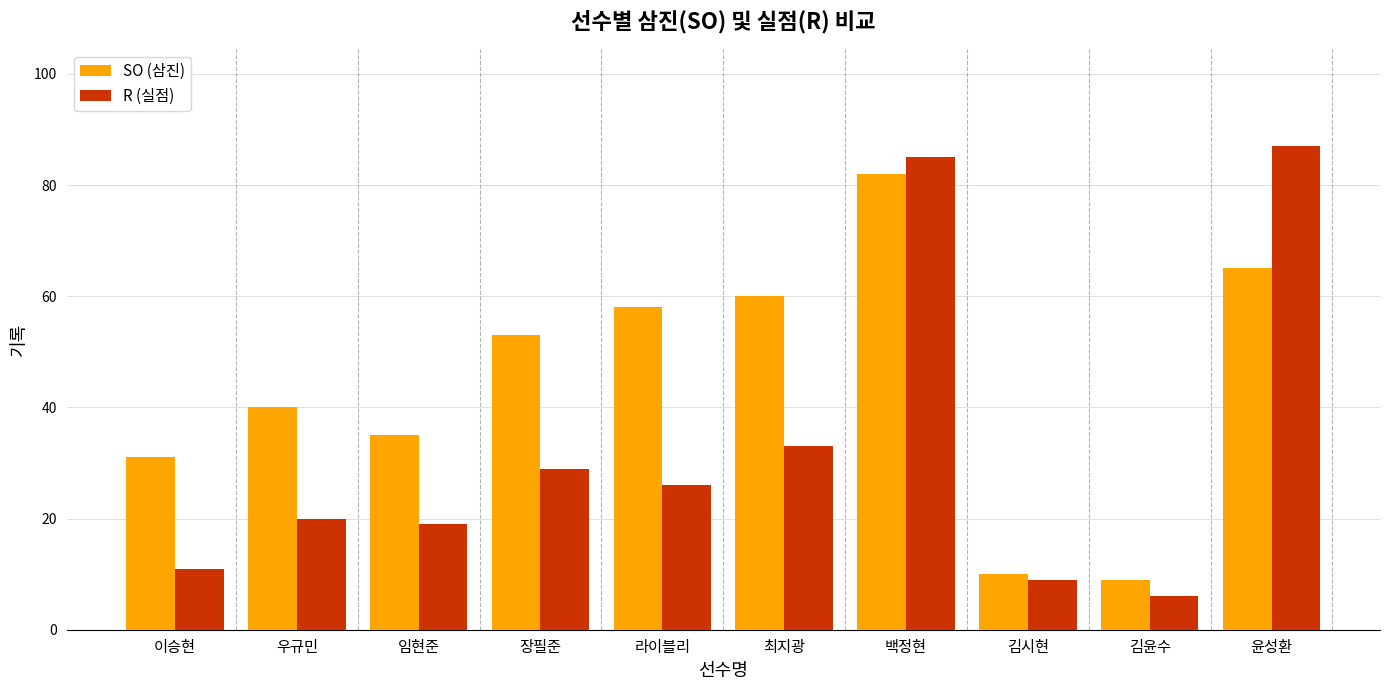

True or false: R (실점) has a value of 139 at 윤성환.

False